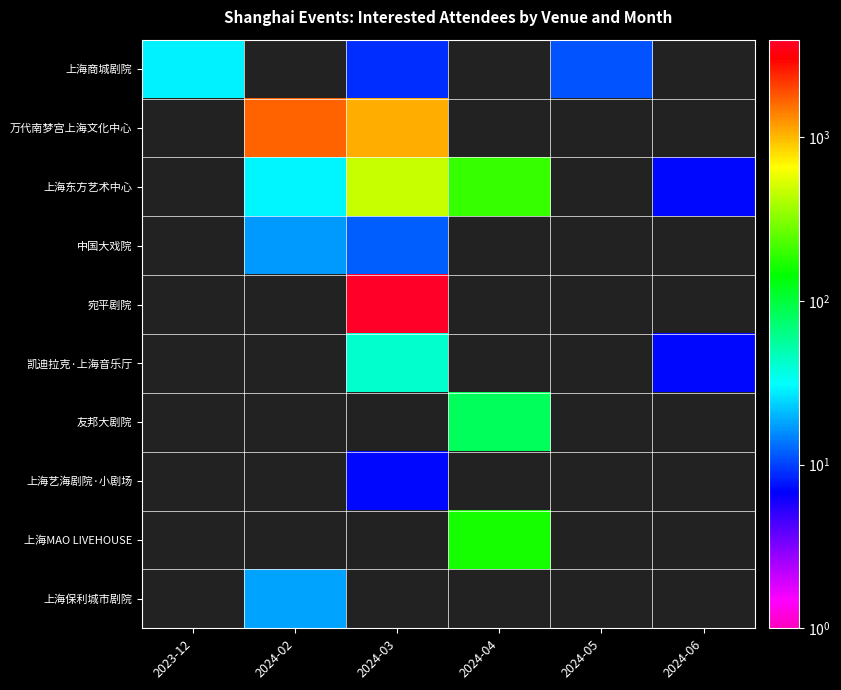

Between 2024-06 and 2024-05, which is larger?

2024-05